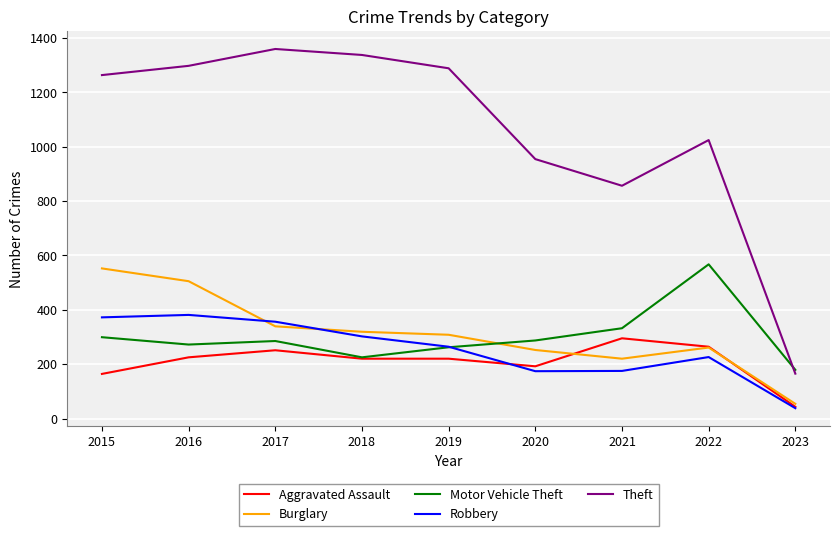

Is the value of Motor Vehicle Theft at 2019 greater than the value of Burglary at 2019?

No